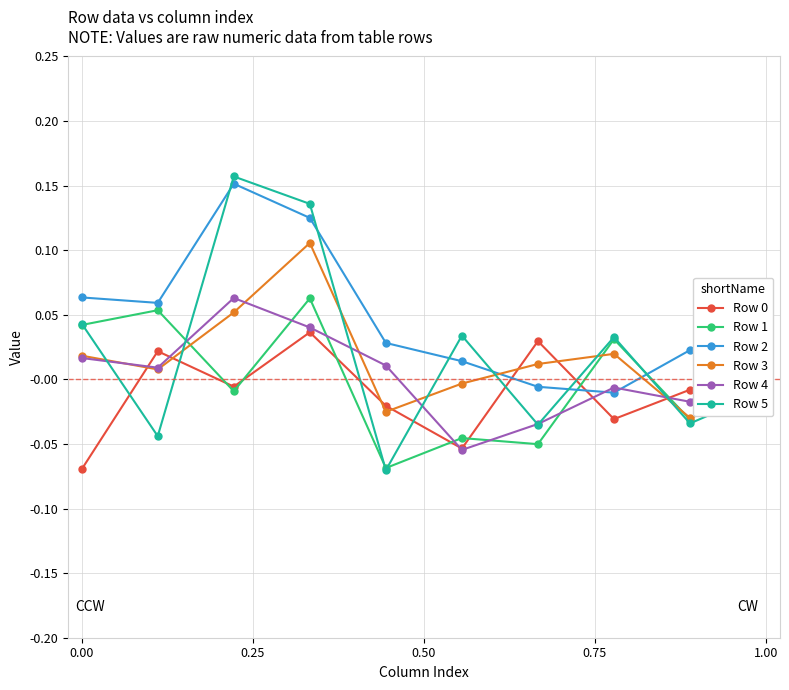

How many data points in Row 4 are above 0?

6